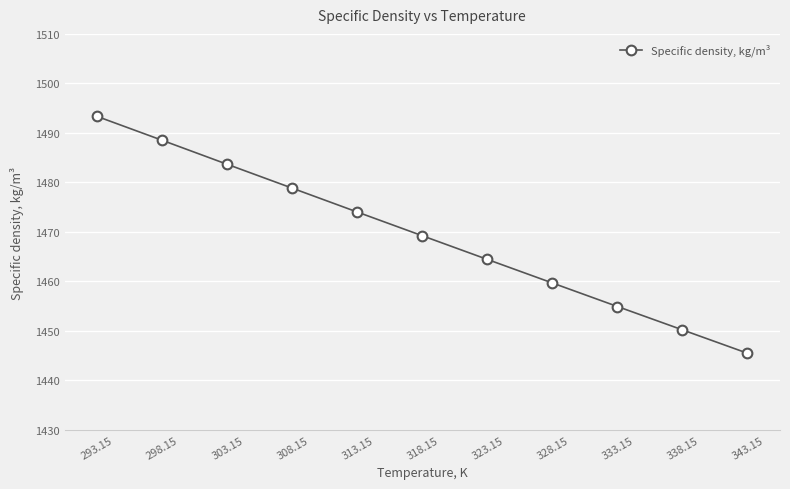

What position from the left is 308.15?

4